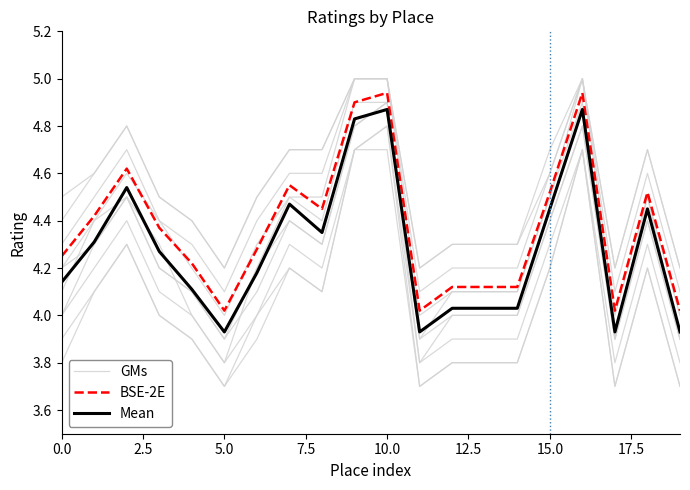

How many interior local valleys does the GMs series have?

3